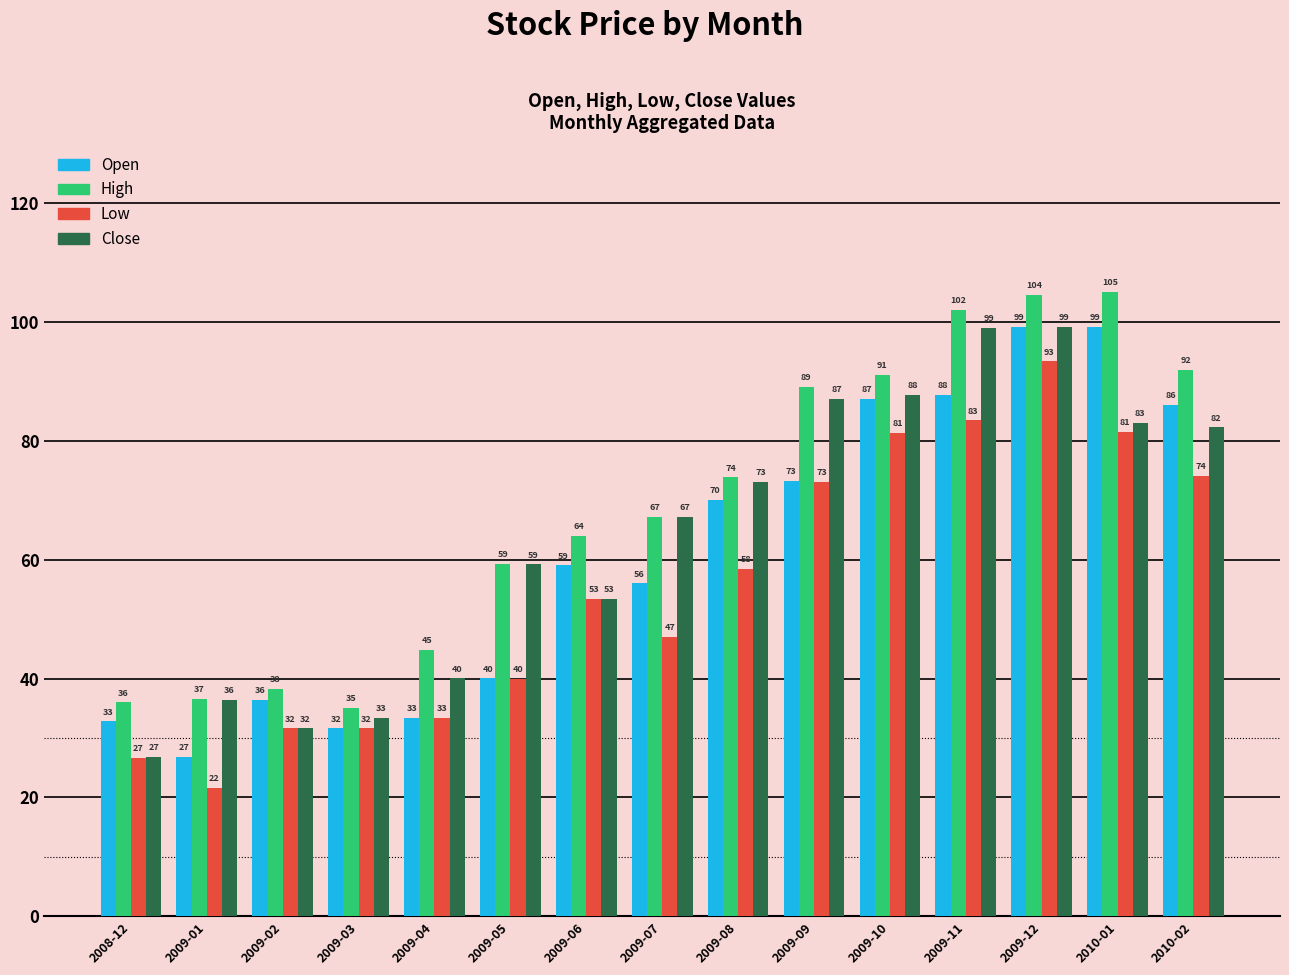

Is it true that Low equals 74.0 at 2010-02?

True